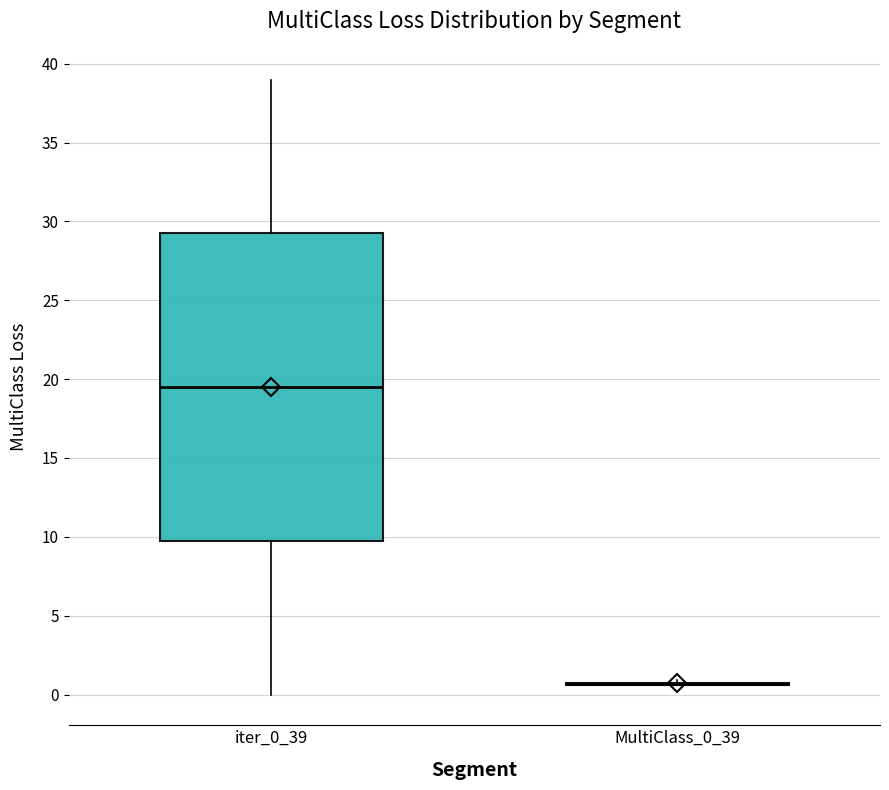

Reading left to right, read every box against the y-axis: the position of its median line, the range the box covers, and the ends of its whiskers. The values are not printed on the chart, so give them approximately, as read against the axis.

iter_0_39: median 19.5, box 10.0 to 29.5, whiskers 0.0 to 39.0
MultiClass_0_39: box collapsed to a line at 0.5, whiskers 0.5 to 1.0